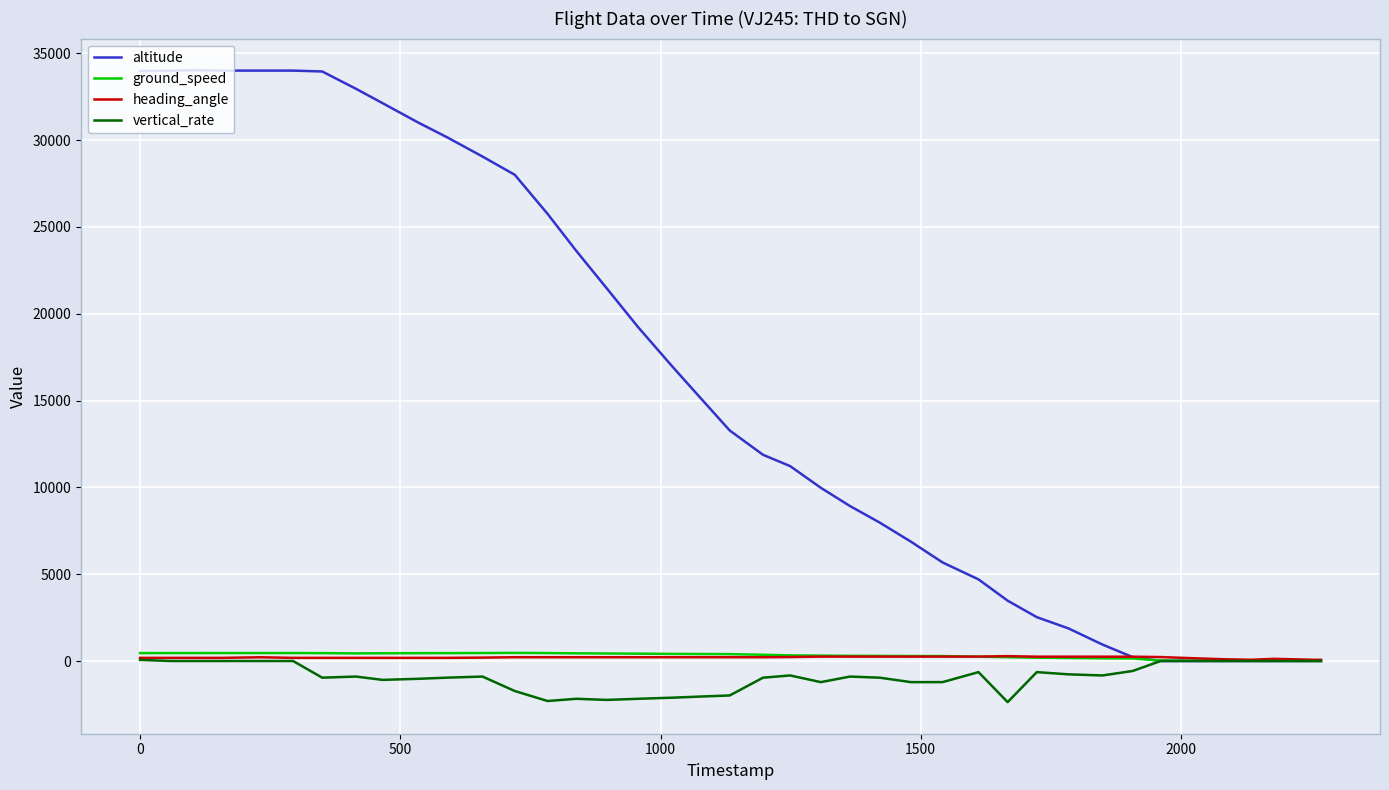

Which series has the largest total across all categories?

altitude